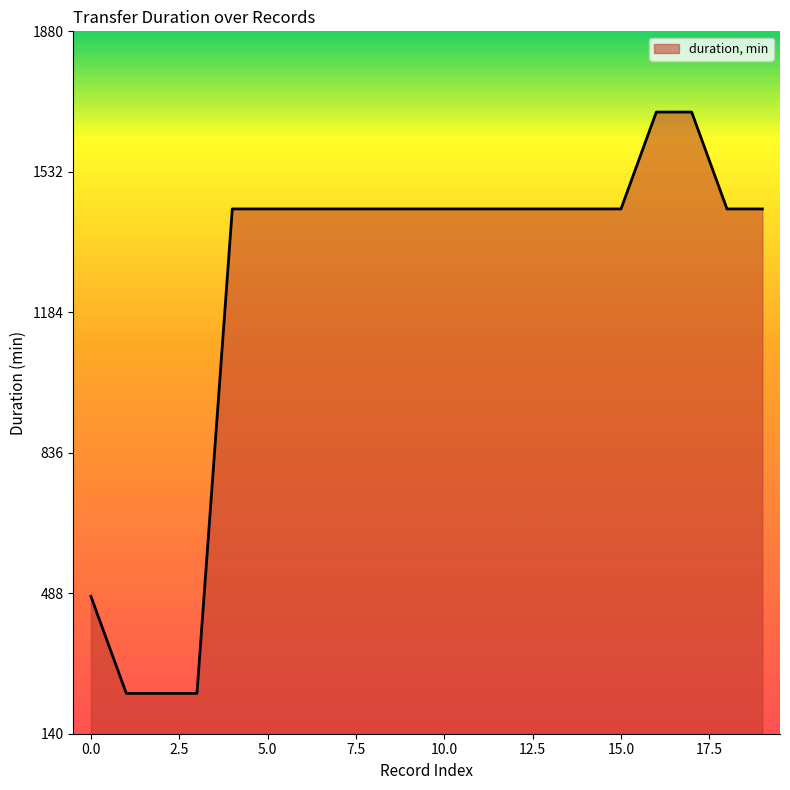

What is the difference between the maximum and minimum values?

1440